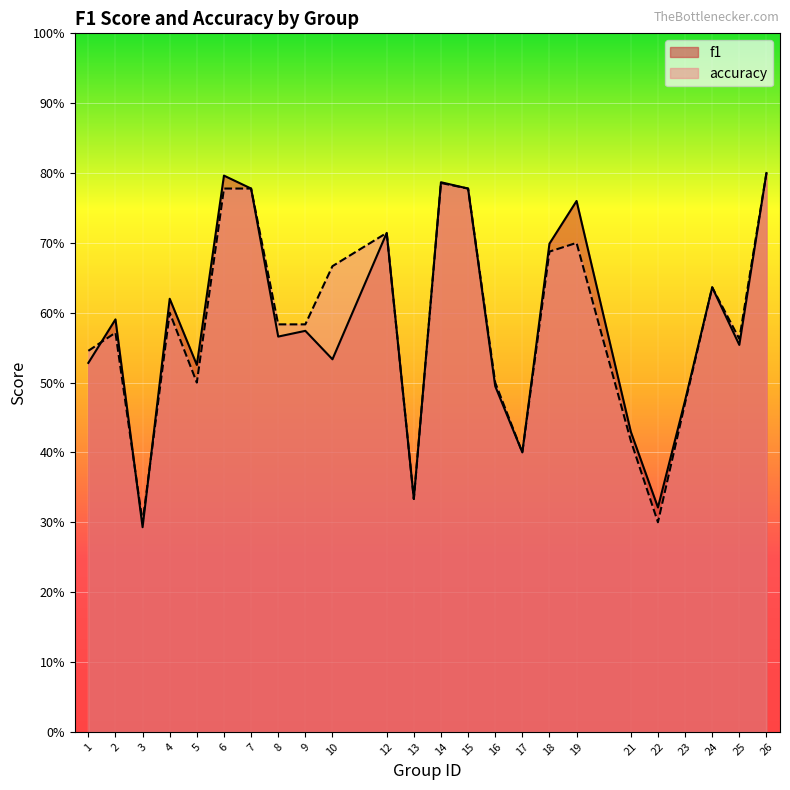

After their last crossing, which series has the higher values: accuracy or f1?

f1